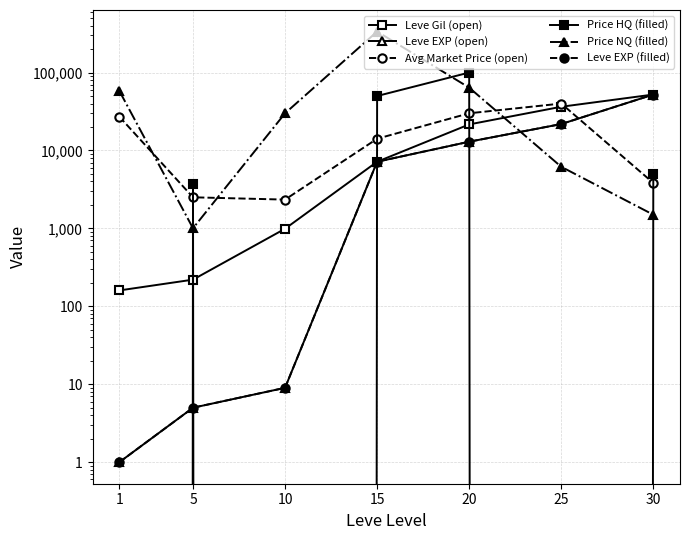

Which series has the widest spread of values?

Price NQ (filled)